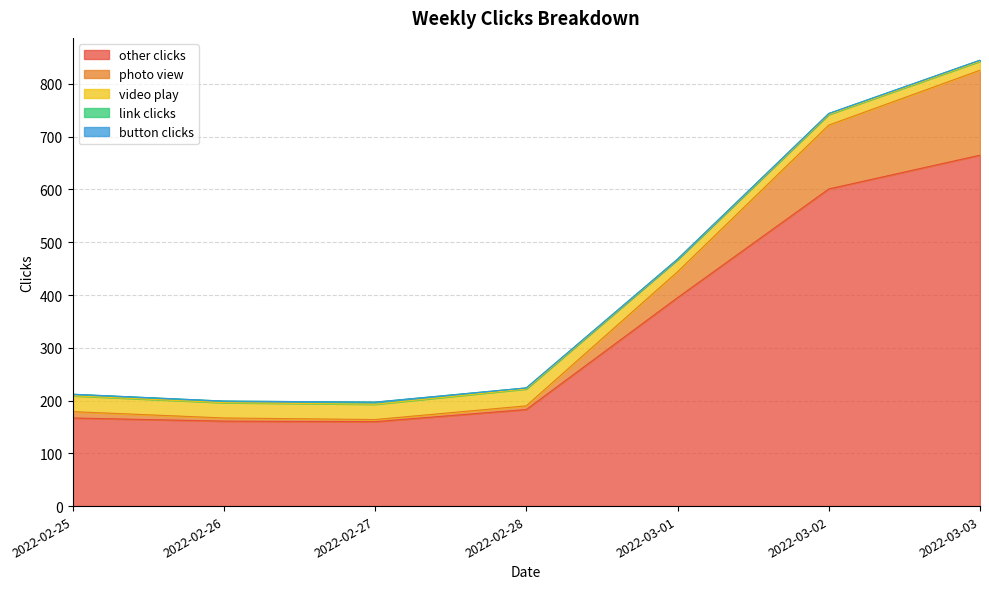

How many interior local valleys does the link clicks series have?

1